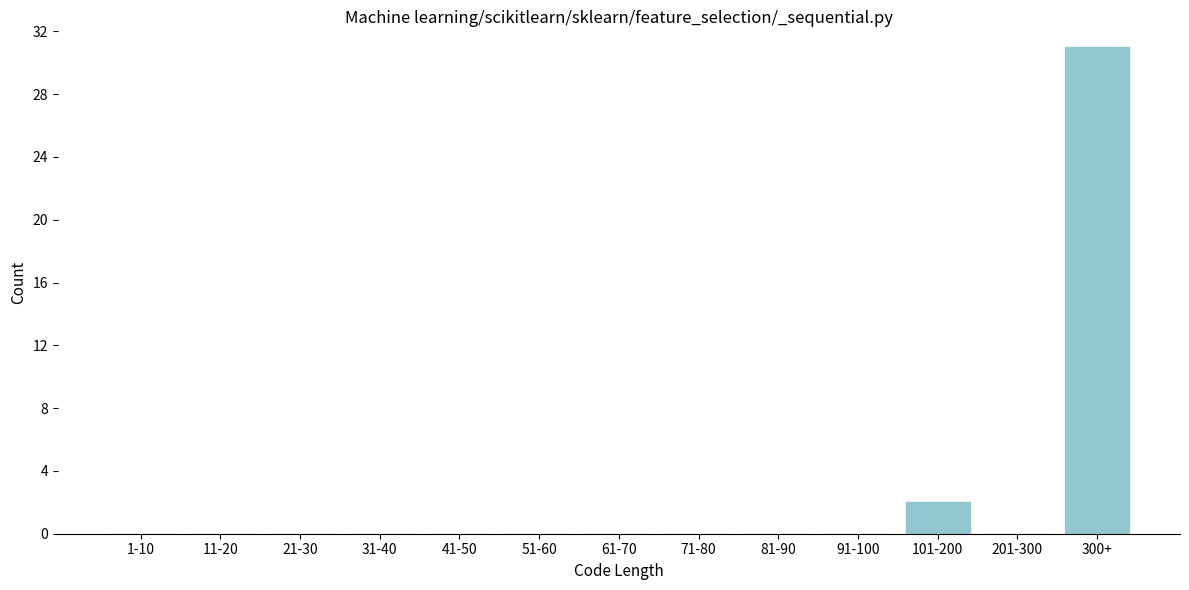

Reading left to right, what are all the values shown in this chart?

1-10=0	11-20=0	21-30=0	31-40=0	41-50=0	51-60=0	61-70=0	71-80=0	81-90=0	91-100=0	101-200=2	201-300=0	300+=31